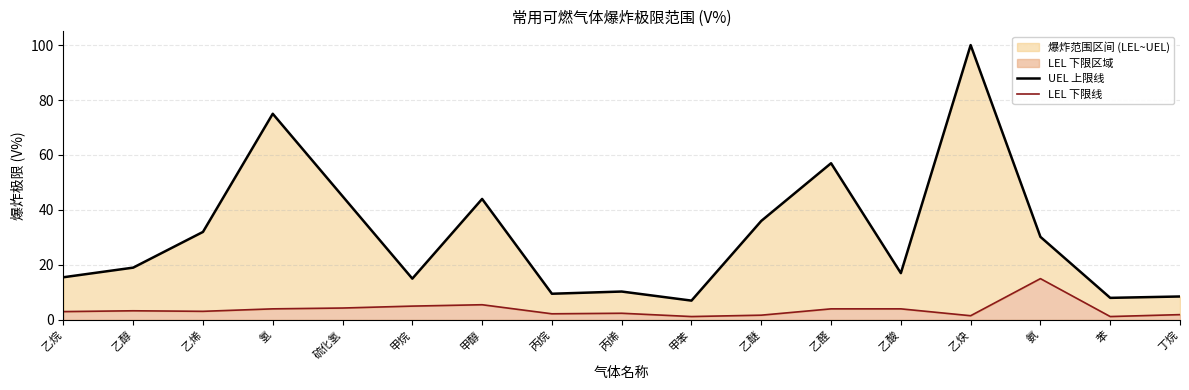

What is the sum of the UEL 上限线 values at 乙醛 and 丙烷?

66.5